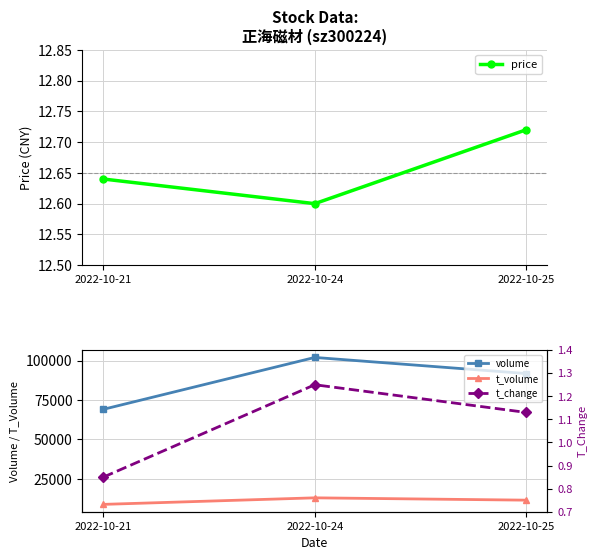

Which category has the lowest value across all series?

2022-10-21